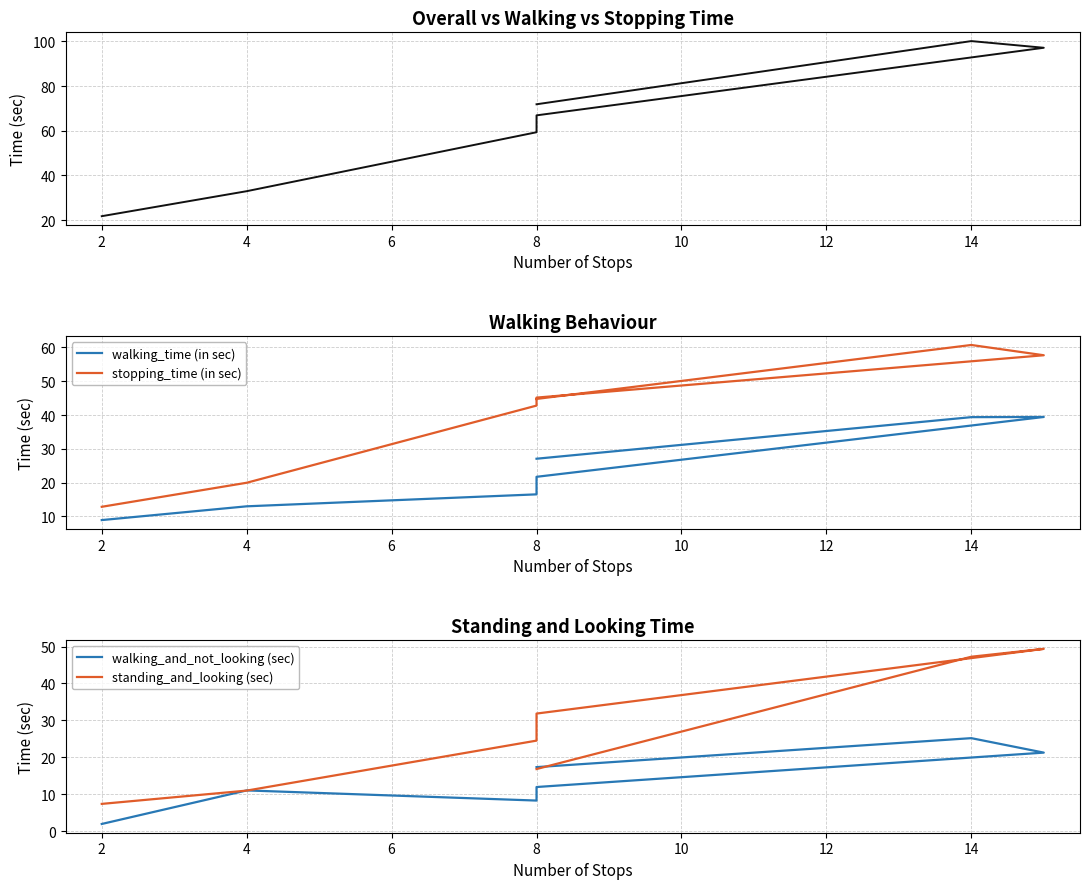

Between 8 and 2, which is larger?

8